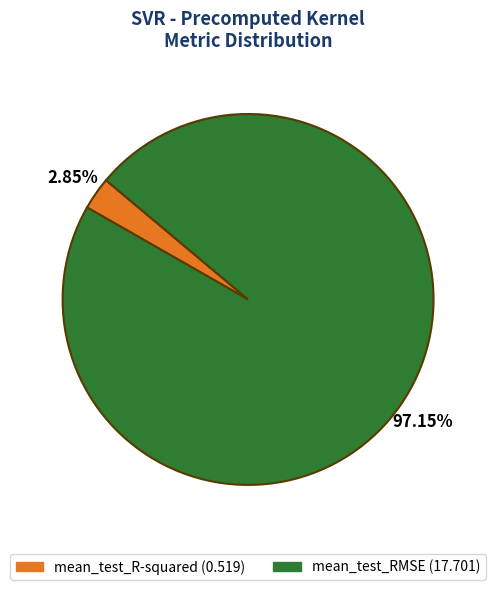

What percentage is the mean_test_R-squared slice, to the nearest percent?

3%